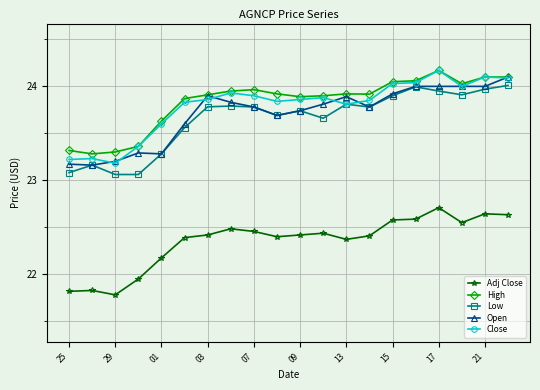

True or false: High and Adj Close cross at least once.

False